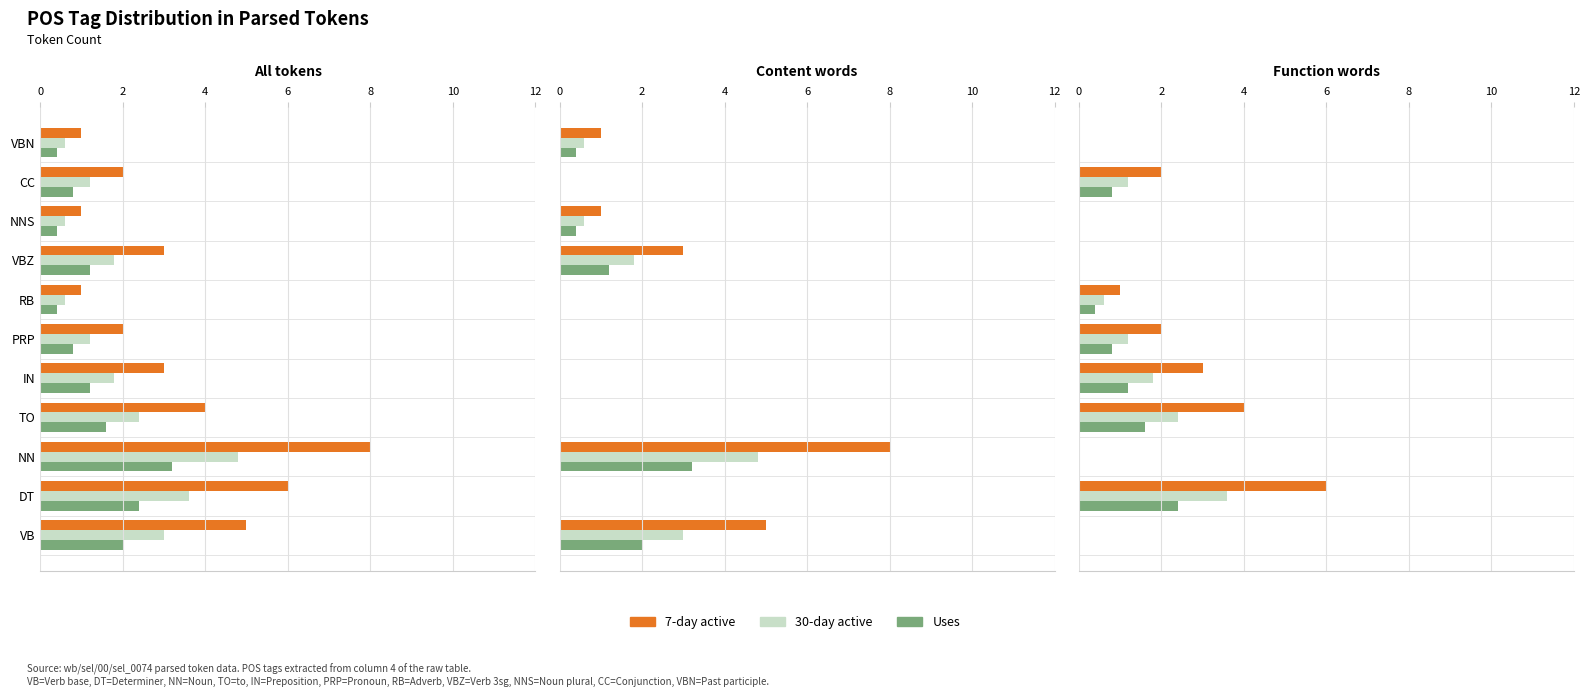

Reading right to left, list all the values displayed in this chart.

All tokens: 10=1	9=2	8=1	7=3	6=1	5=2	4=3	3=4	2=8	1=6	0=5
Content words: 10=1	9=0	8=1	7=3	6=0	5=0	4=0	3=0	2=8	1=0	0=5
Function words: 10=0	9=2	8=0	7=0	6=1	5=2	4=3	3=4	2=0	1=6	0=0